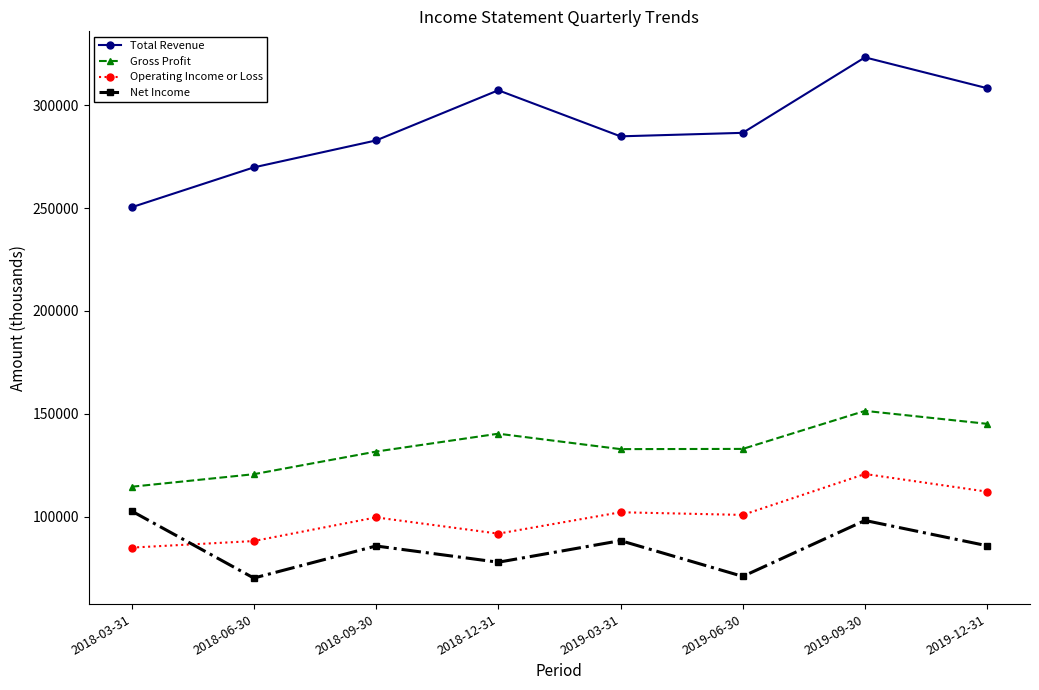

What is the greatest value displayed?

323300